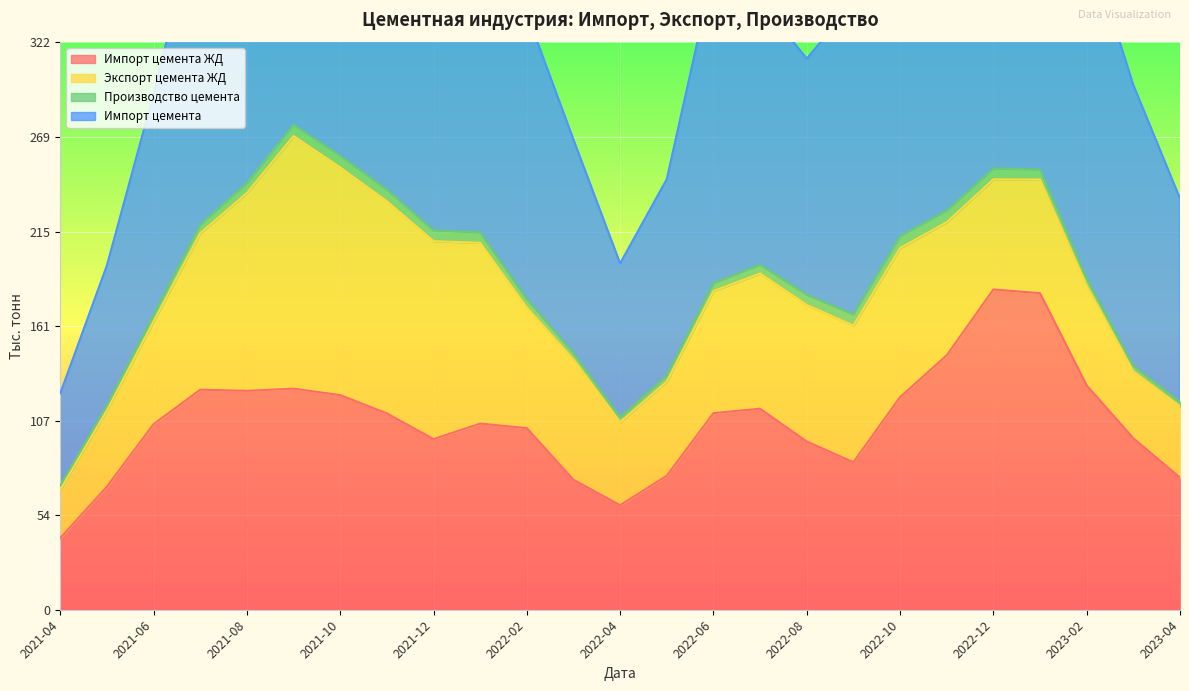

At which label does Экспорт цемента ЖД reach its minimum?

2021-04